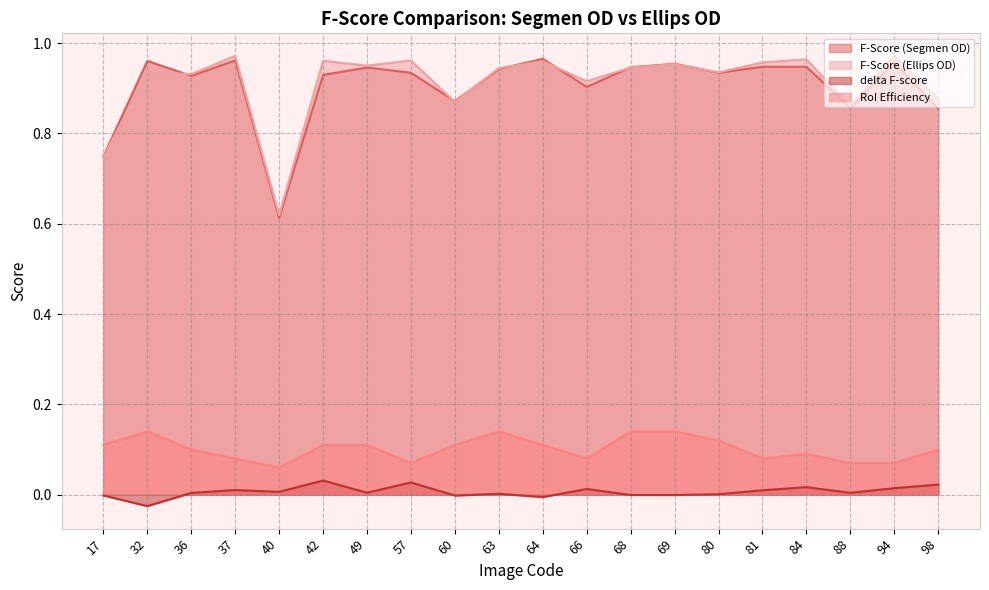

At how many categories does at least one series exceed 0?

20